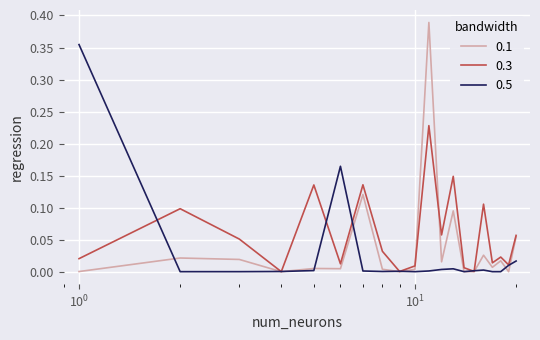

Rank the series by their maximum value, from highest to lowest.

0.1, 0.5, 0.3